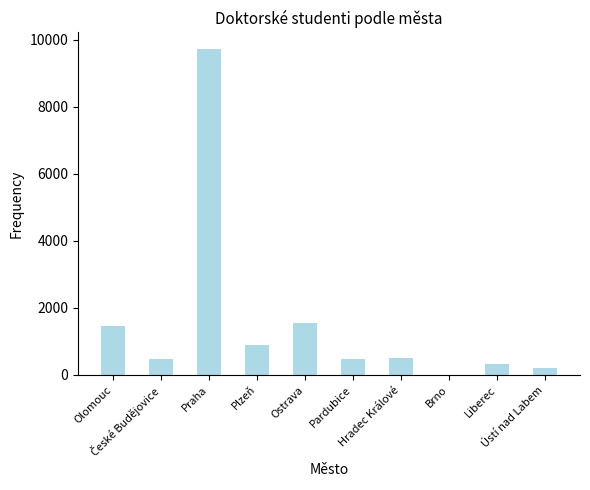

What is the sum of all values?

15620